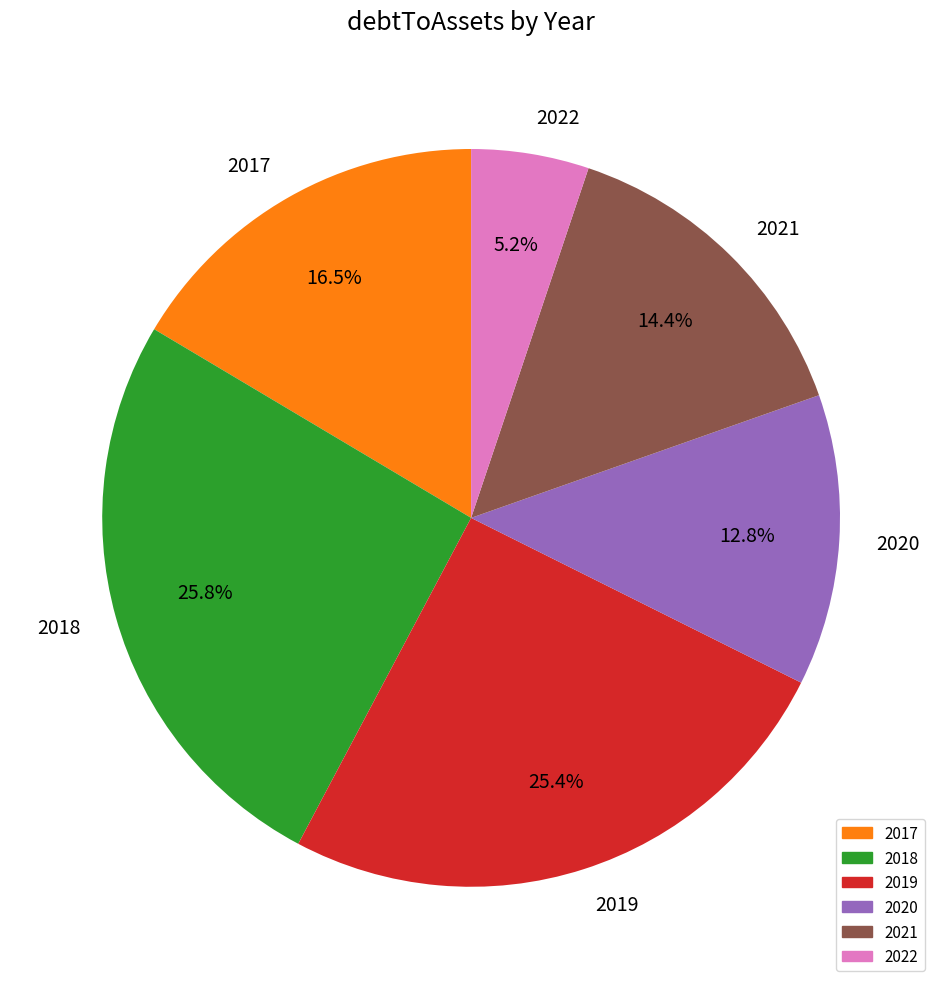

Is 2018 the majority of the pie?

No